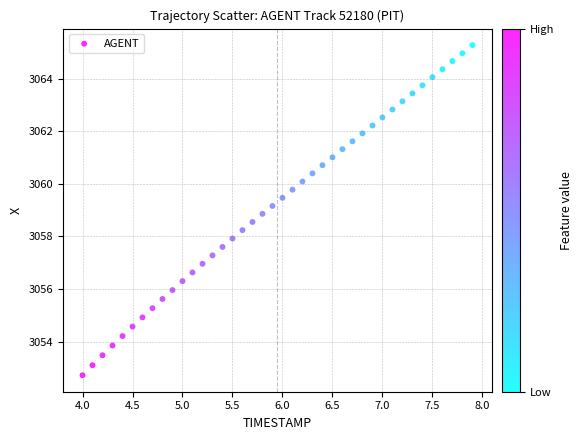

What is the range of Y values (max minus min)?

12.6